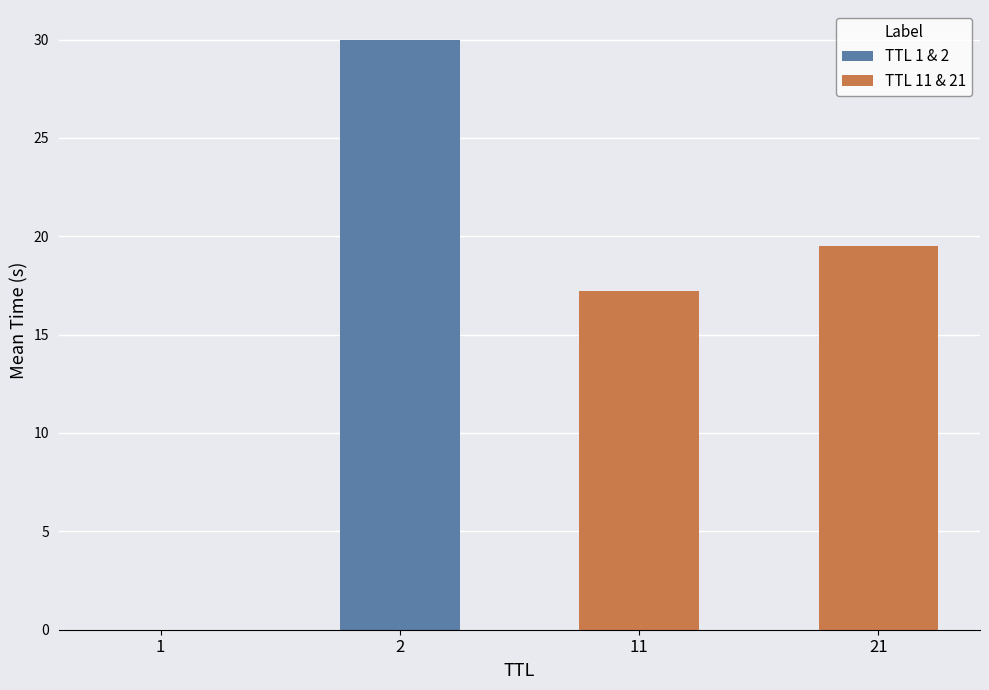

At which category is the sum across all series the highest?

2